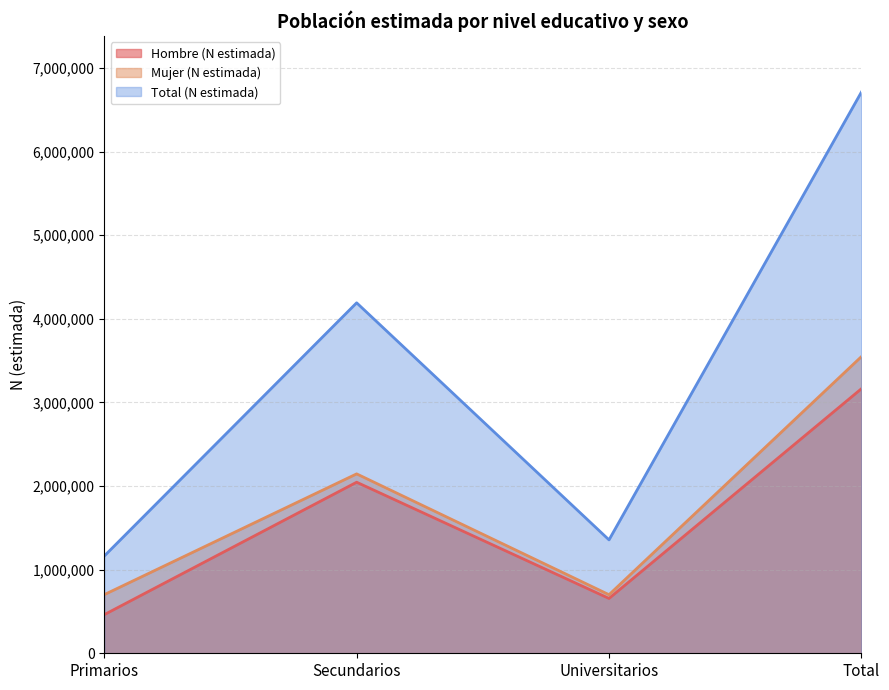

The value of Hombre (N estimada) at Secundarios is 3100307. True or false?

False